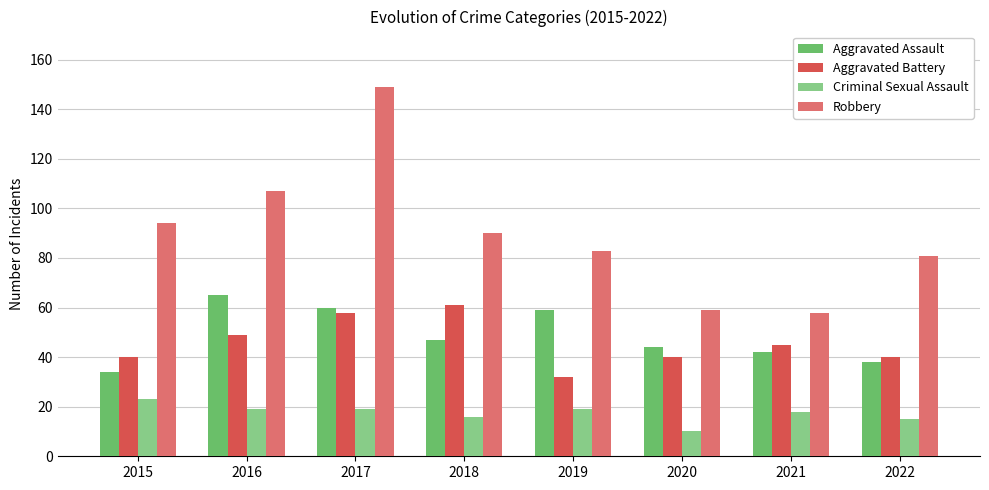

How many groups of bars are there?

8